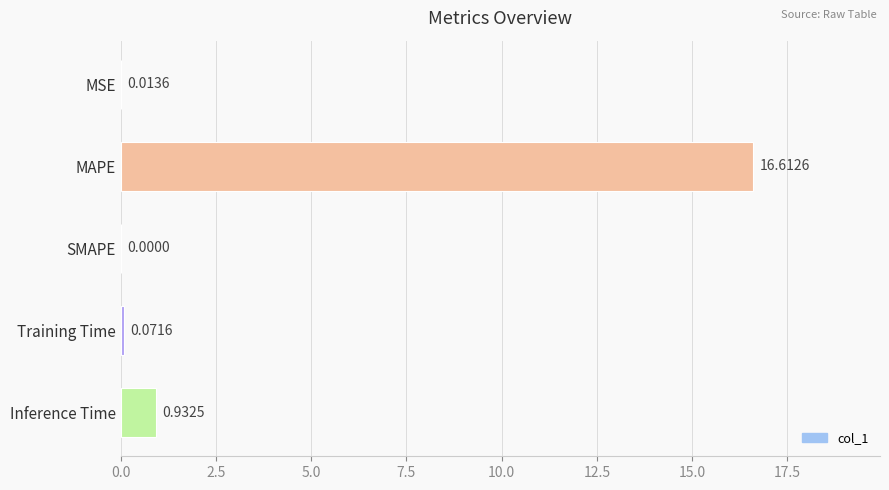

Where is the data nearest to the value 8?

Inference Time